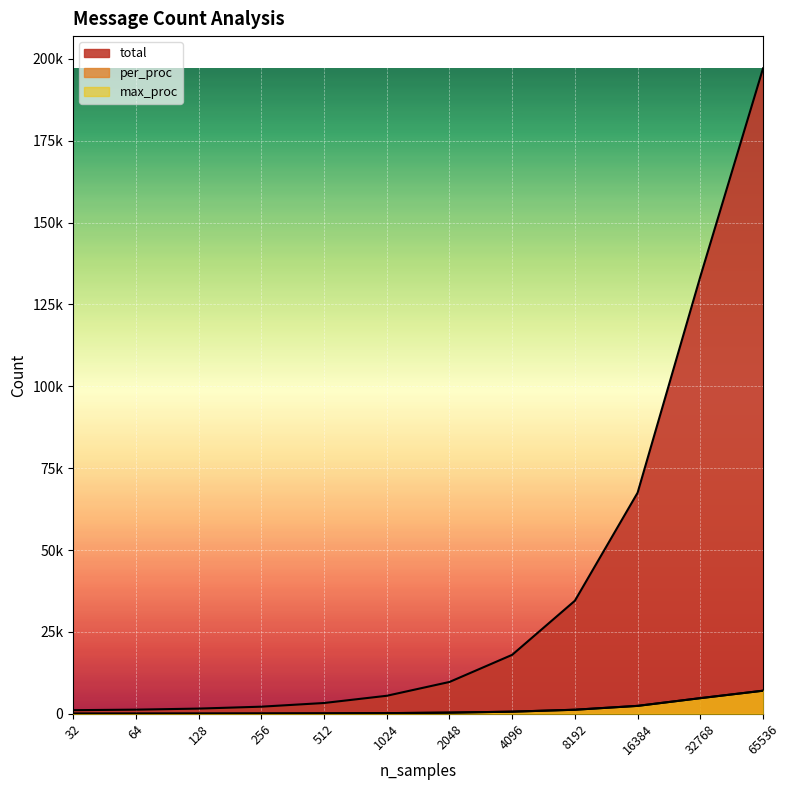

List the series in order of their peak value, highest first.

total, max_proc, per_proc